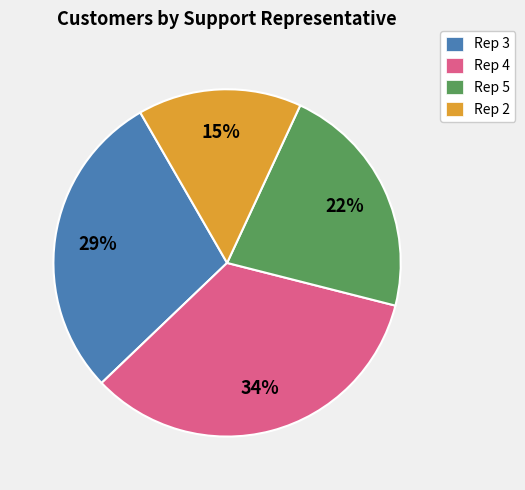

Rank the categories by value from lowest to highest.

Rep 2, Rep 5, Rep 3, Rep 4